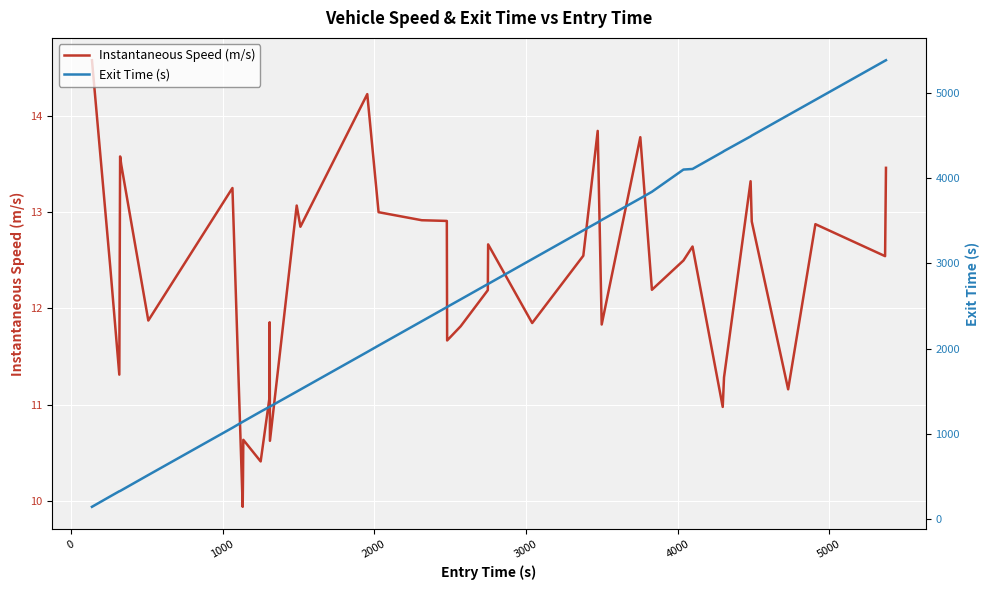

What is the minimum value for Instantaneous Speed (m/s)?

9.9